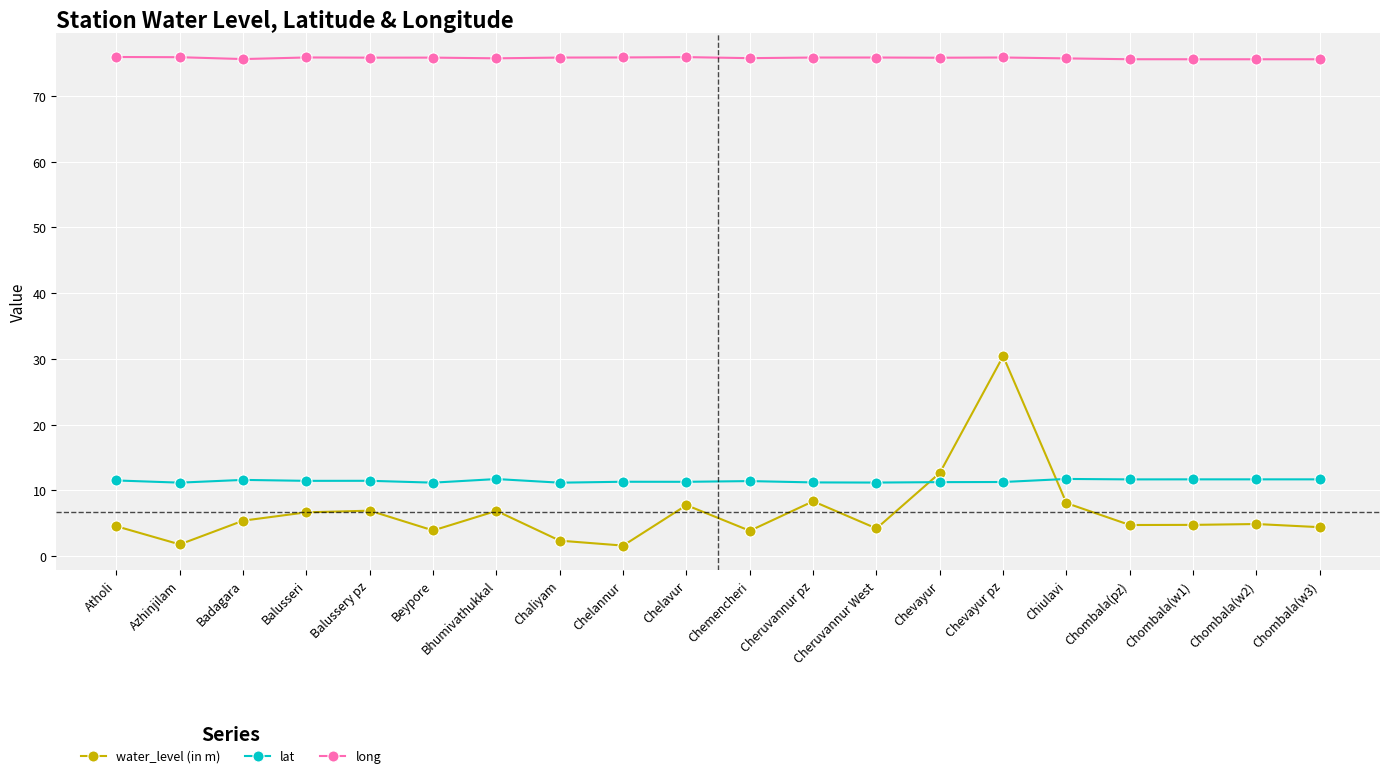

True or false: long and water_level (in m) intersect in this chart.

False